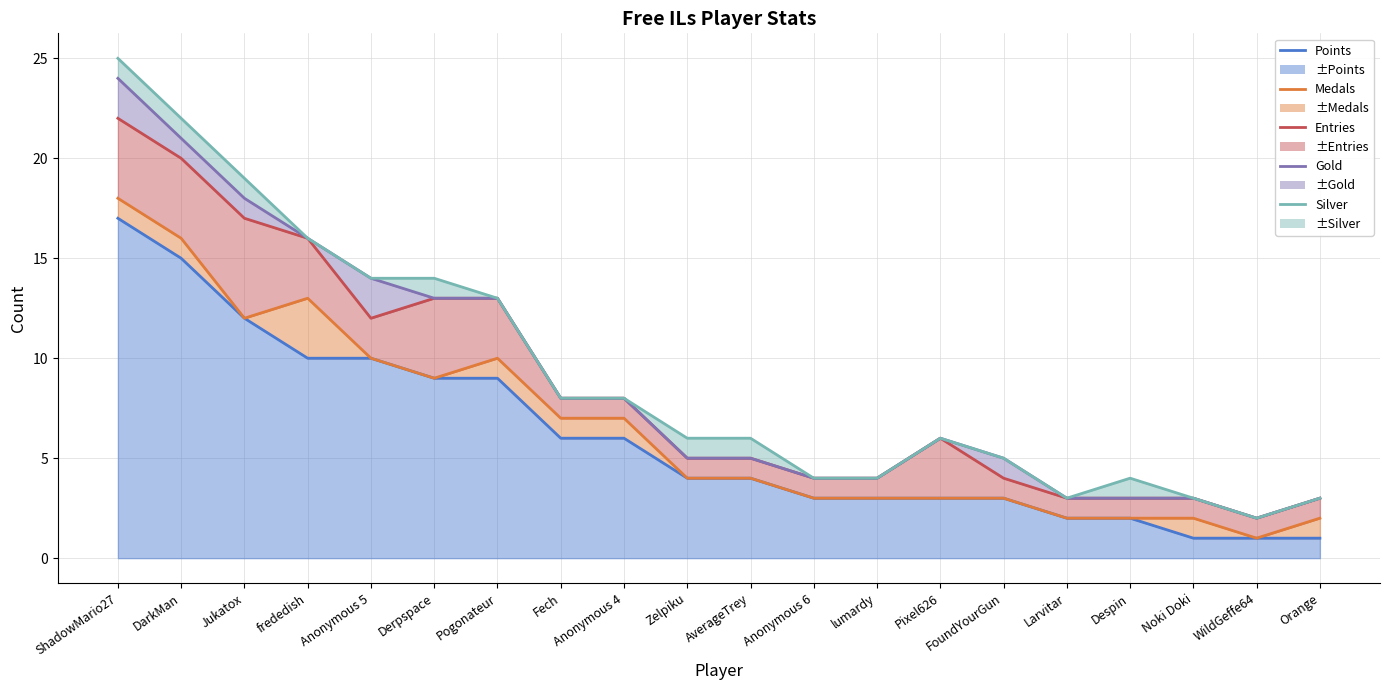

How many series are shown in this chart?

5